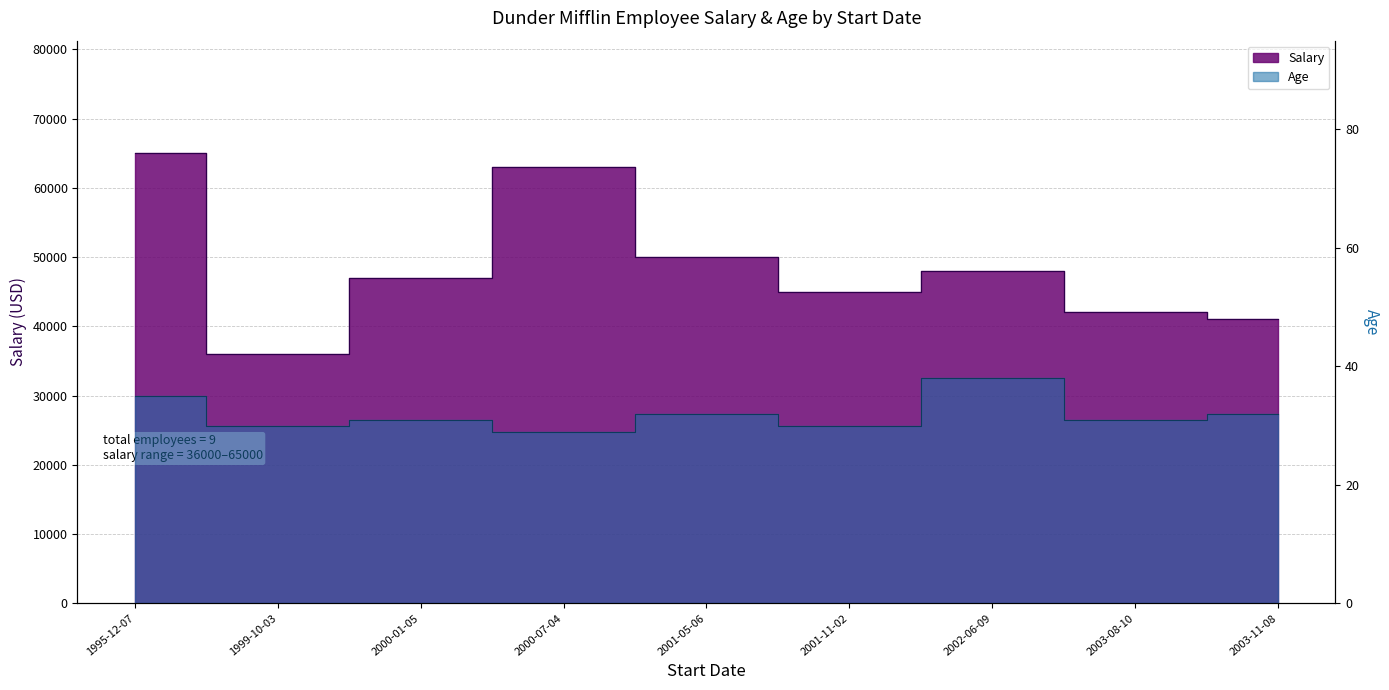

At 2003-11-08, list the series in order from largest to smallest.

Salary, Age